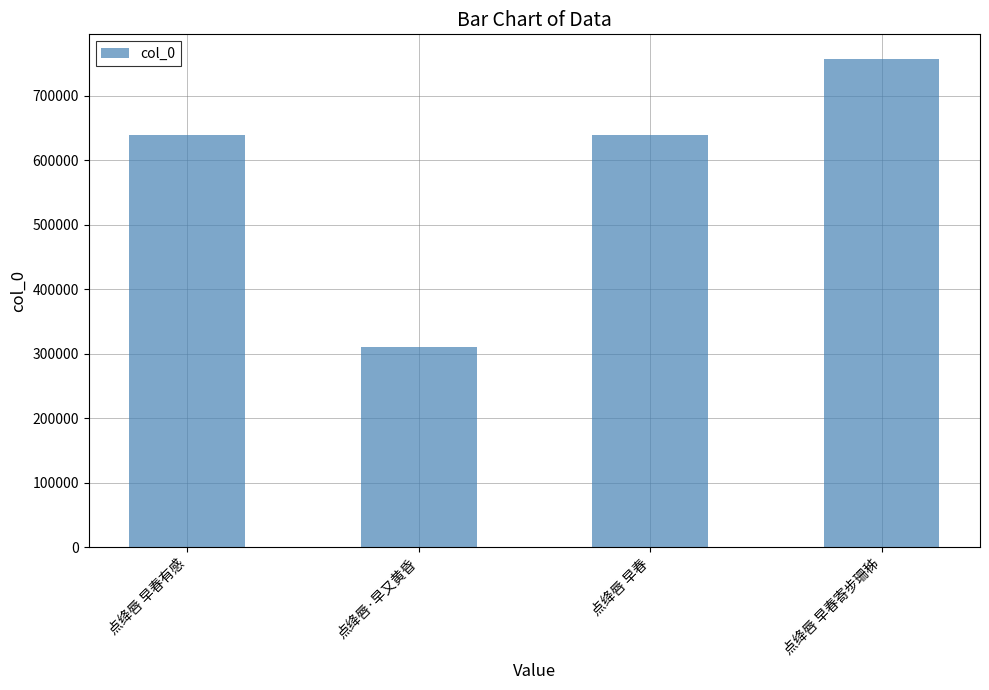

At which category does the chart reach its peak across all series?

点绛唇 早春寄步珊秭